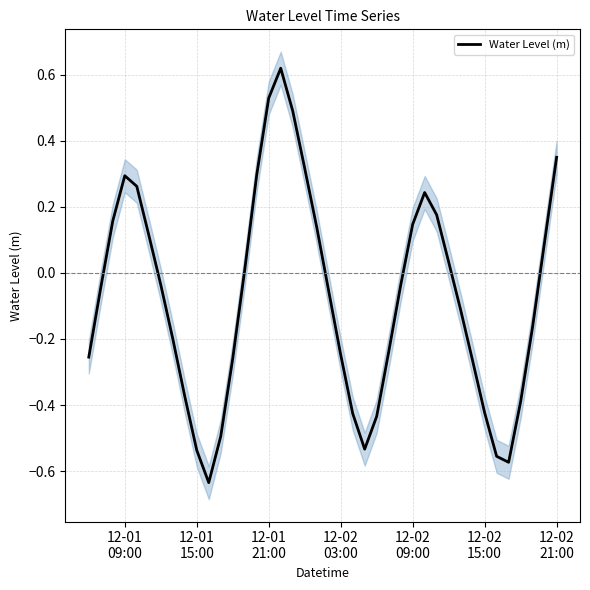

How many interior local valleys (lower than both neighbors) does the data have?

3